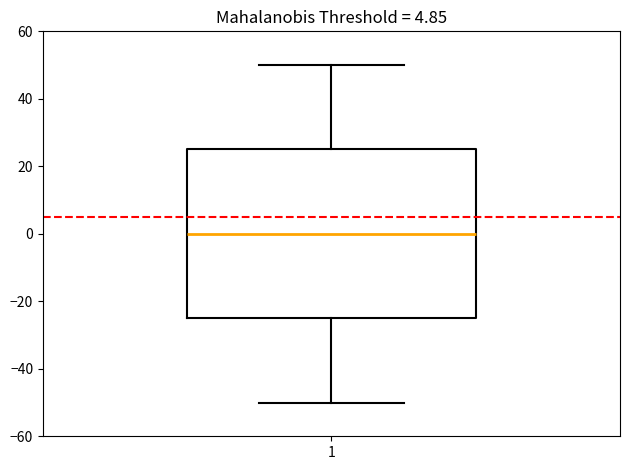

Transcribe this box plot: give where the median line is, the range the box spans, and where the two whiskers end, as read against the y-axis. The values are not printed on the chart, so give them approximately, as read against the axis.

median 0, box -24 to 26, whiskers -50 to 50